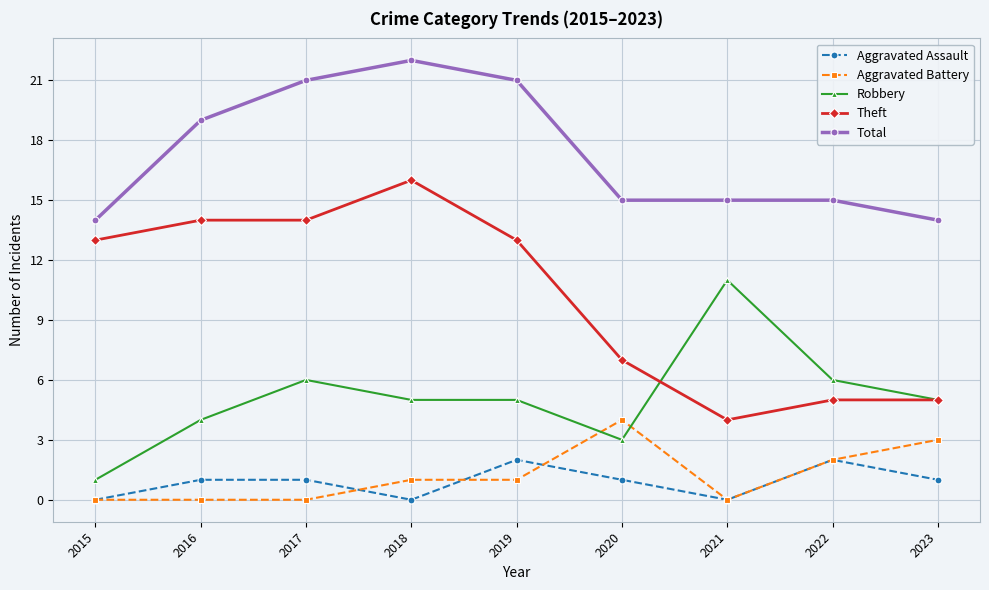

Which category has the lowest value in the Robbery series?

2015